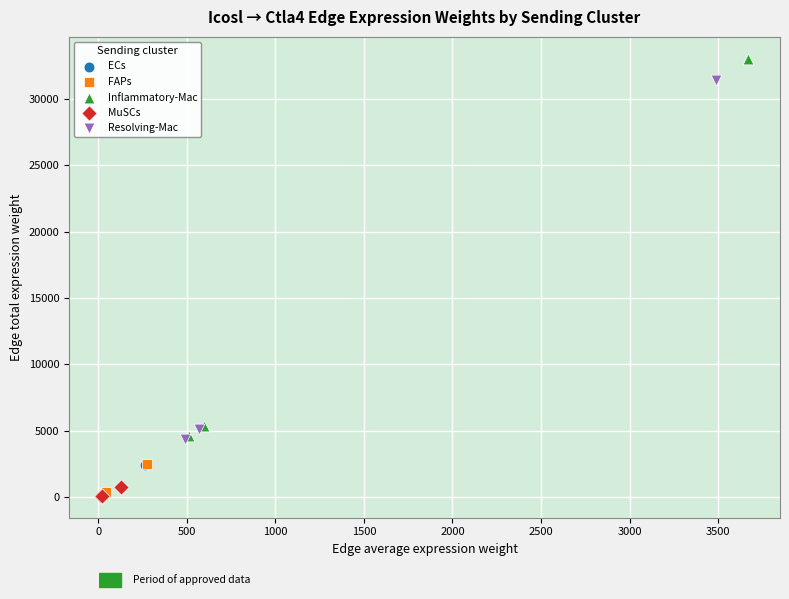

Which series has the largest Y range (max minus min)?

Inflammatory-Mac